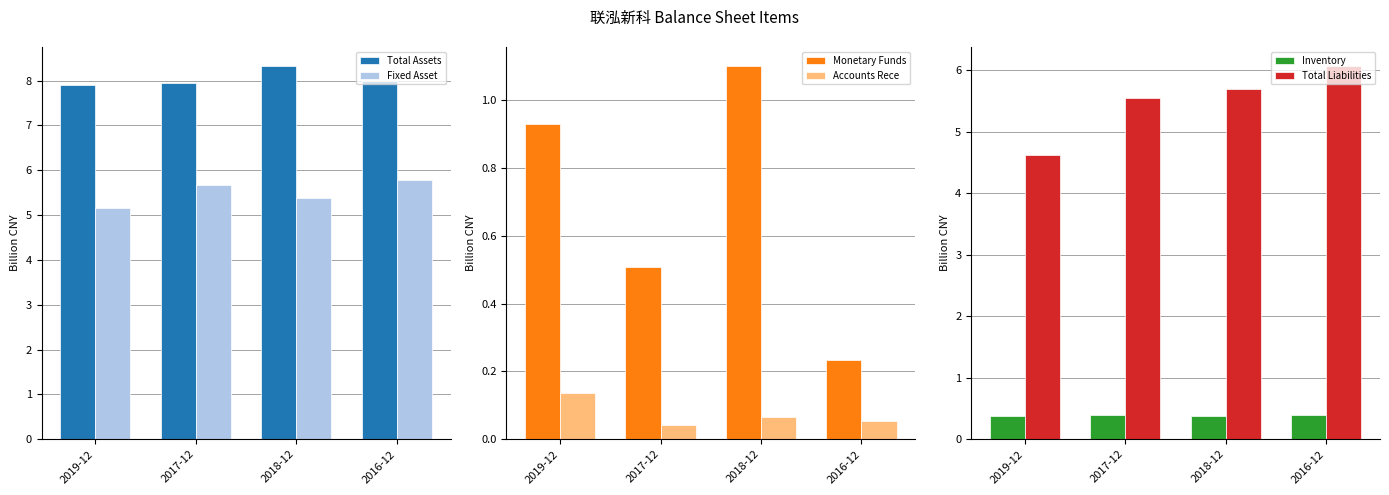

What is the label of the 1st bar from the left?

2019-12